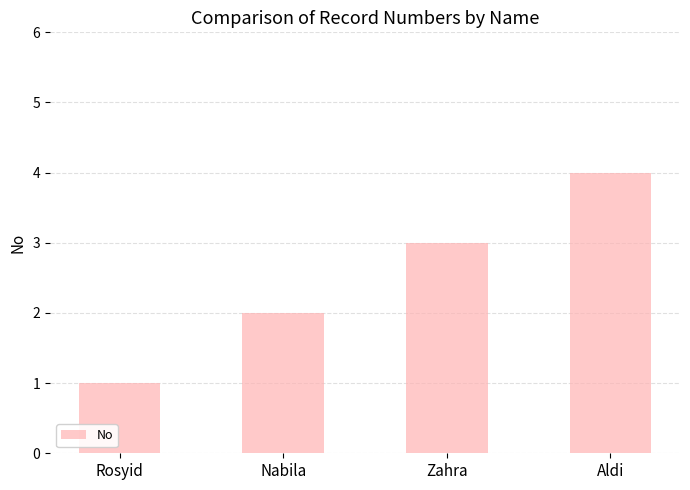

Reading right to left, list all the values displayed in this chart.

Aldi=4	Zahra=3	Nabila=2	Rosyid=1